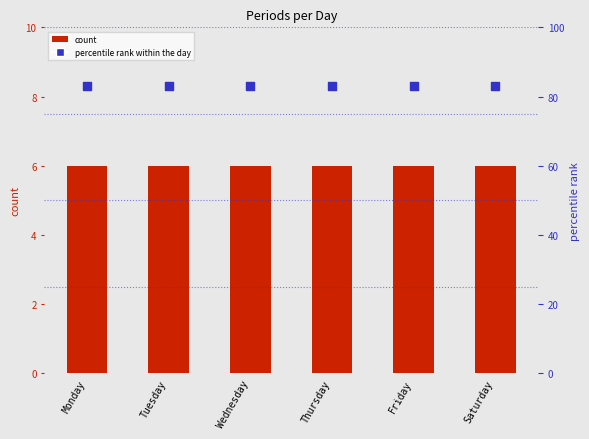

Is the value of count at Monday greater than the value of percentile rank within the day at Saturday?

No